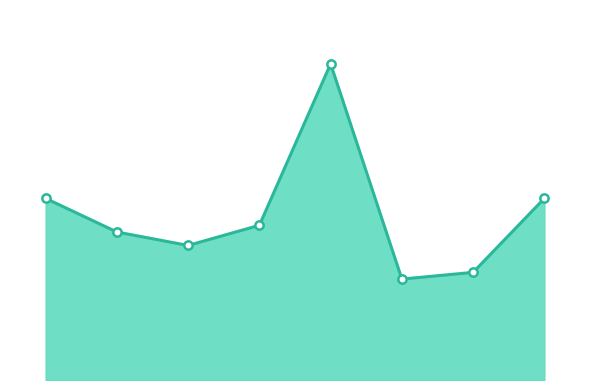

What is the average value?

25